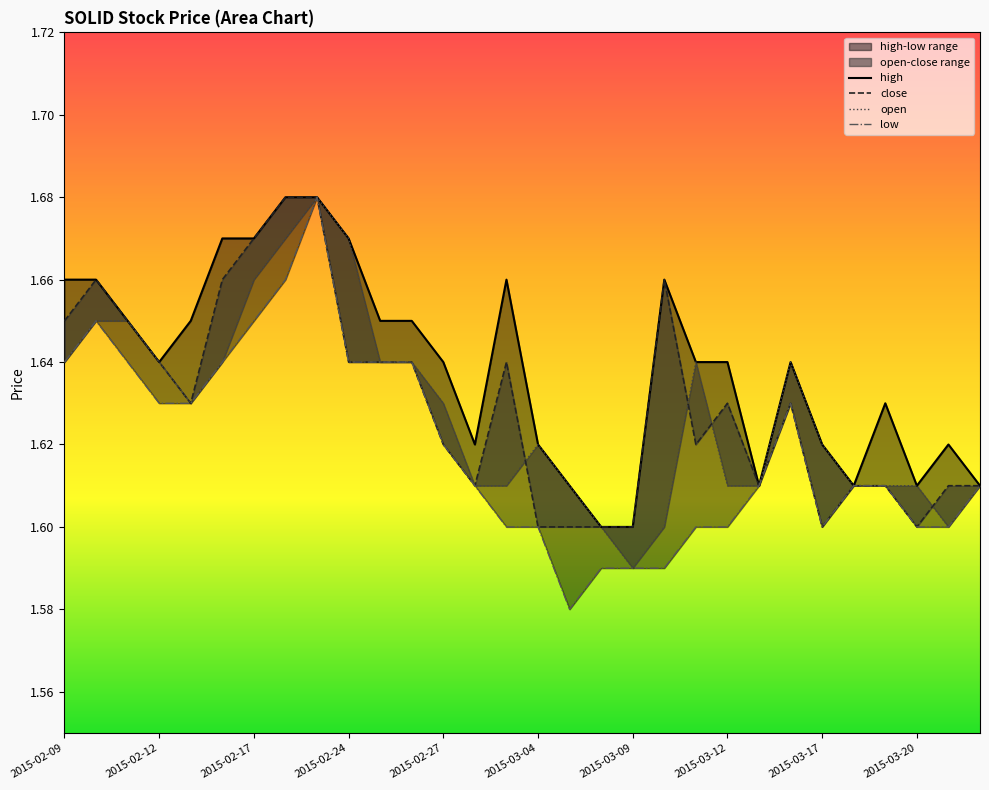

True or false: open has a value of 0.9 at 2015-03-20.

False